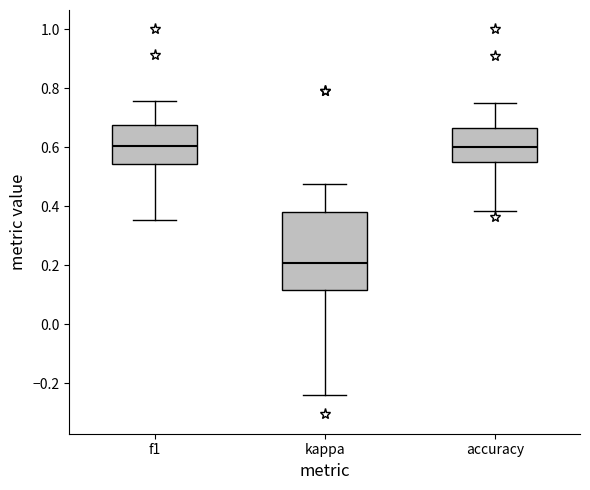

Reading left to right, read every box against the y-axis: the position of its median line, the range the box covers, and the ends of its whiskers. The values are not printed on the chart, so give them approximately, as read against the axis.

f1: median 0.60, box 0.54 to 0.68, whiskers 0.36 to 0.76
kappa: median 0.20, box 0.12 to 0.38, whiskers -0.24 to 0.48
accuracy: median 0.60, box 0.56 to 0.66, whiskers 0.38 to 0.76